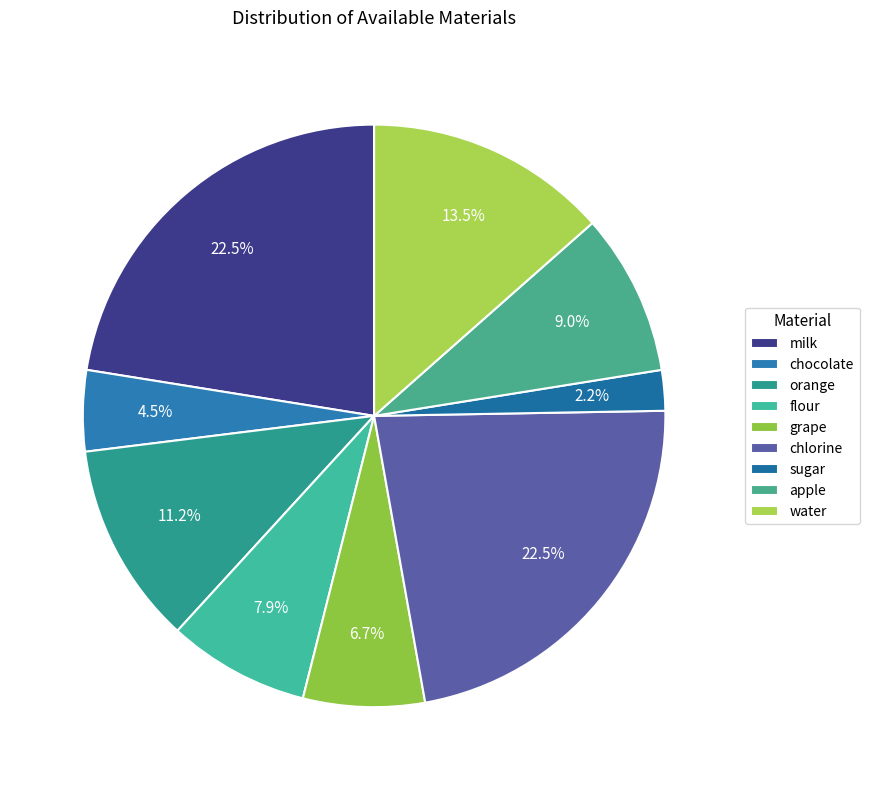

Which category has the smallest portion of the pie?

sugar